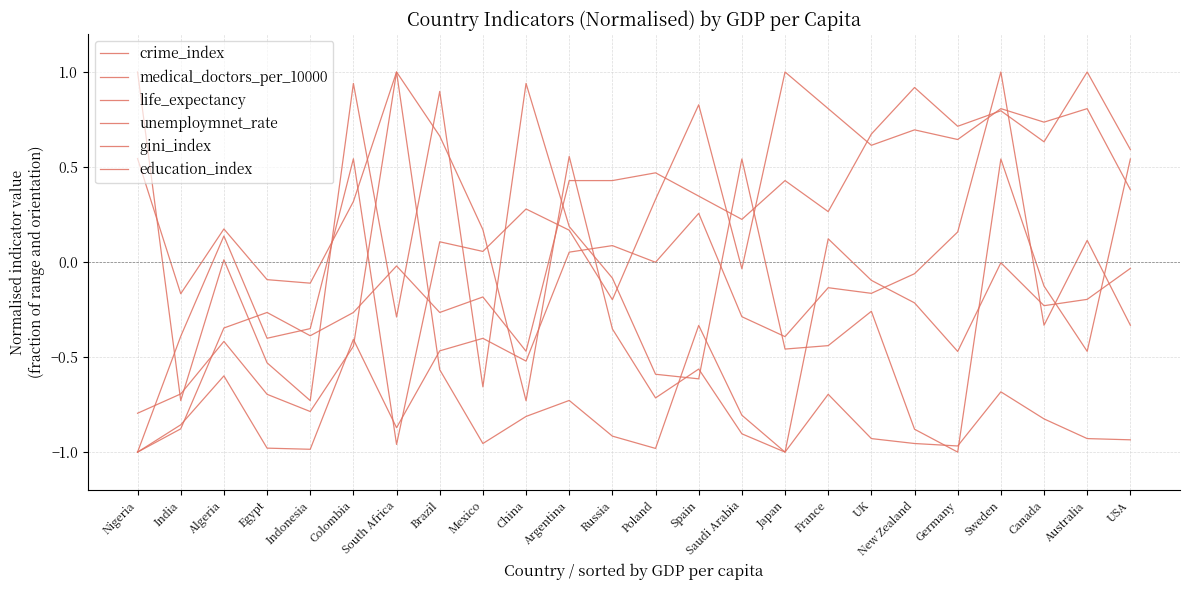

Reading left to right, list all the values displayed in this chart.

crime_index: Nigeria=0.5	India=-0.2	Algeria=0.2	Egypt=-0.1	Indonesia=-0.1	Colombia=0.3	South Africa=1.0	Brazil=0.7	Mexico=0.2	China=-0.7	Argentina=0.6	Russia=-0.4	Poland=-0.7	Spain=-0.6	Saudi Arabia=-0.9	Japan=-1.0	France=0.1	UK=-0.1	New Zealand=-0.2	Germany=-0.5	Sweden=-0.0	Canada=-0.2	Australia=-0.2	USA=-0.0
medical_doctors_per_10000: Nigeria=-1.0	India=-0.9	Algeria=-0.6	Egypt=-1.0	Indonesia=-1.0	Colombia=-0.4	South Africa=-0.9	Brazil=-0.5	Mexico=-0.4	China=-0.5	Argentina=0.1	Russia=0.1	Poland=-0.0	Spain=0.3	Saudi Arabia=-0.3	Japan=-0.4	France=-0.1	UK=-0.2	New Zealand=-0.1	Germany=0.2	Sweden=1.0	Canada=-0.3	Australia=0.1	USA=-0.3
life_expectancy: Nigeria=-1.0	India=-0.4	Algeria=0.1	Egypt=-0.4	Indonesia=-0.4	Colombia=0.5	South Africa=-1.0	Brazil=0.1	Mexico=0.1	China=0.3	Argentina=0.2	Russia=-0.2	Poland=0.3	Spain=0.8	Saudi Arabia=-0.0	Japan=1.0	France=0.8	UK=0.6	New Zealand=0.7	Germany=0.6	Sweden=0.8	Canada=0.7	Australia=0.8	USA=0.4
unemploymnet_rate: Nigeria=-0.8	India=-0.7	Algeria=-0.4	Egypt=-0.7	Indonesia=-0.8	Colombia=-0.4	South Africa=1.0	Brazil=-0.6	Mexico=-1.0	China=-0.8	Argentina=-0.7	Russia=-0.9	Poland=-1.0	Spain=-0.3	Saudi Arabia=-0.8	Japan=-1.0	France=-0.7	UK=-0.9	New Zealand=-1.0	Germany=-1.0	Sweden=-0.7	Canada=-0.8	Australia=-0.9	USA=-0.9
gini_index: Nigeria=1.0	India=-0.7	Algeria=0.0	Egypt=-0.5	Indonesia=-0.7	Colombia=0.9	South Africa=-0.3	Brazil=0.9	Mexico=-0.7	China=0.9	Argentina=0.2	Russia=-0.1	Poland=-0.6	Spain=-0.6	Saudi Arabia=0.5	Japan=-0.5	France=-0.4	UK=-0.3	New Zealand=-0.9	Germany=-1.0	Sweden=0.5	Canada=-0.1	Australia=-0.5	USA=0.5
education_index: Nigeria=-1.0	India=-0.9	Algeria=-0.3	Egypt=-0.3	Indonesia=-0.4	Colombia=-0.3	South Africa=-0.0	Brazil=-0.3	Mexico=-0.2	China=-0.5	Argentina=0.4	Russia=0.4	Poland=0.5	Spain=0.3	Saudi Arabia=0.2	Japan=0.4	France=0.3	UK=0.7	New Zealand=0.9	Germany=0.7	Sweden=0.8	Canada=0.6	Australia=1.0	USA=0.6